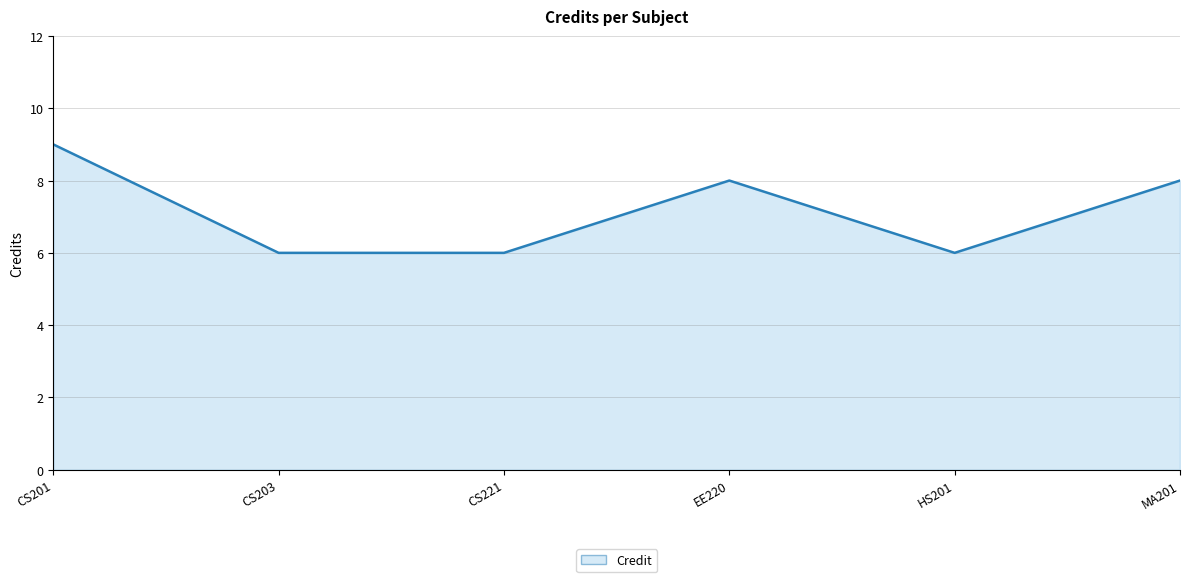

What is the smallest value displayed?

6